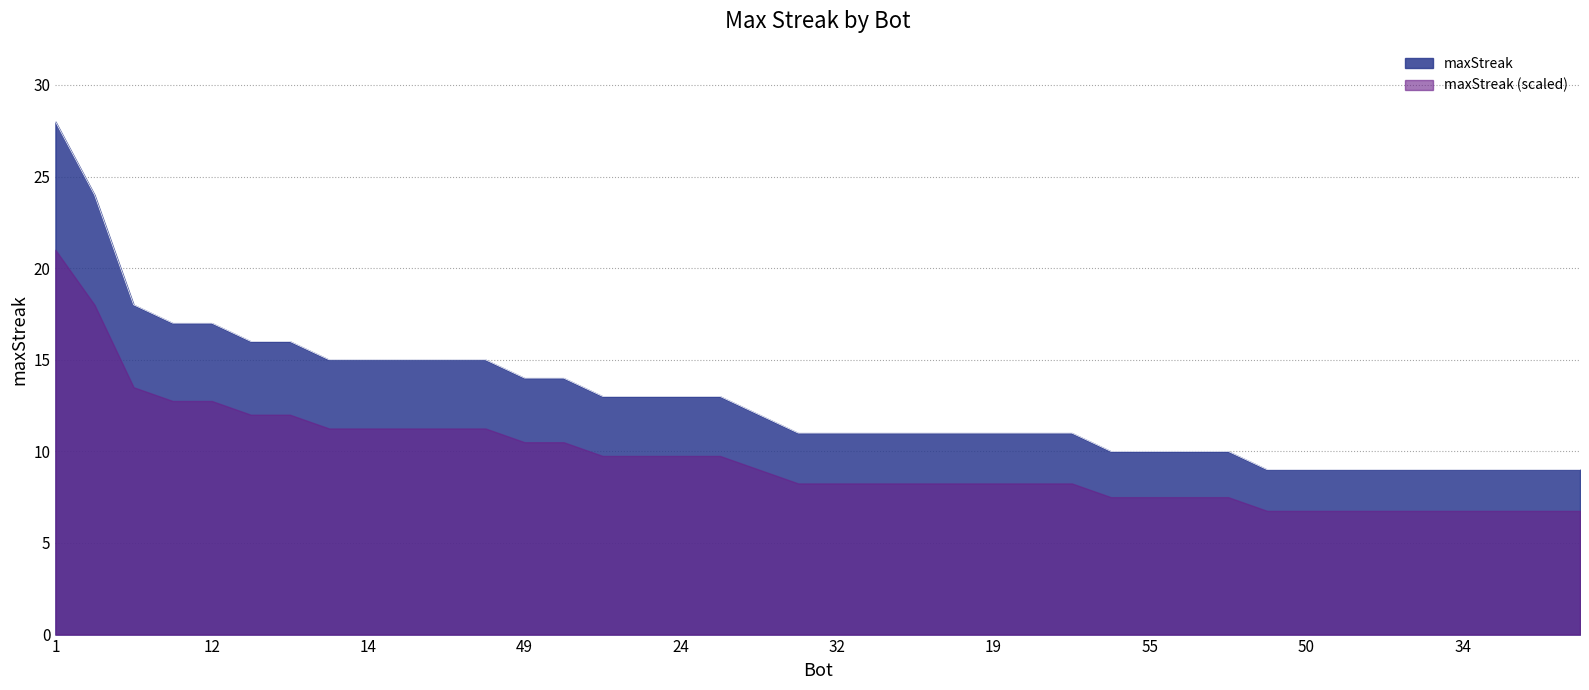

What is the sum of the values at 33 and 41?

20